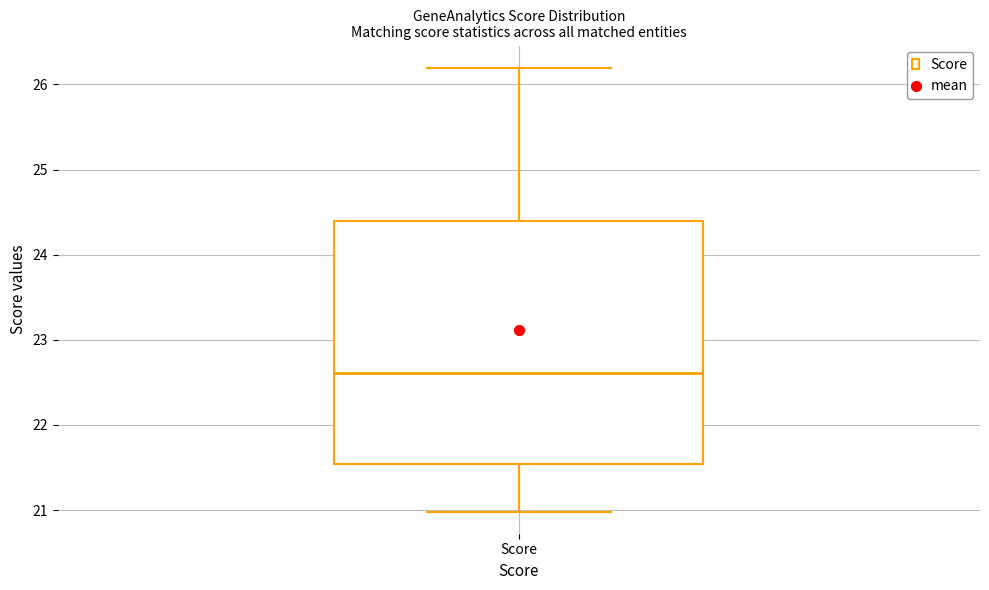

Transcribe this box plot: give where the median line is, the range the box spans, and where the two whiskers end, as read against the y-axis. The values are not printed on the chart, so give them approximately, as read against the axis.

median 22.6, box 21.5 to 24.4, whiskers 21.0 to 26.2